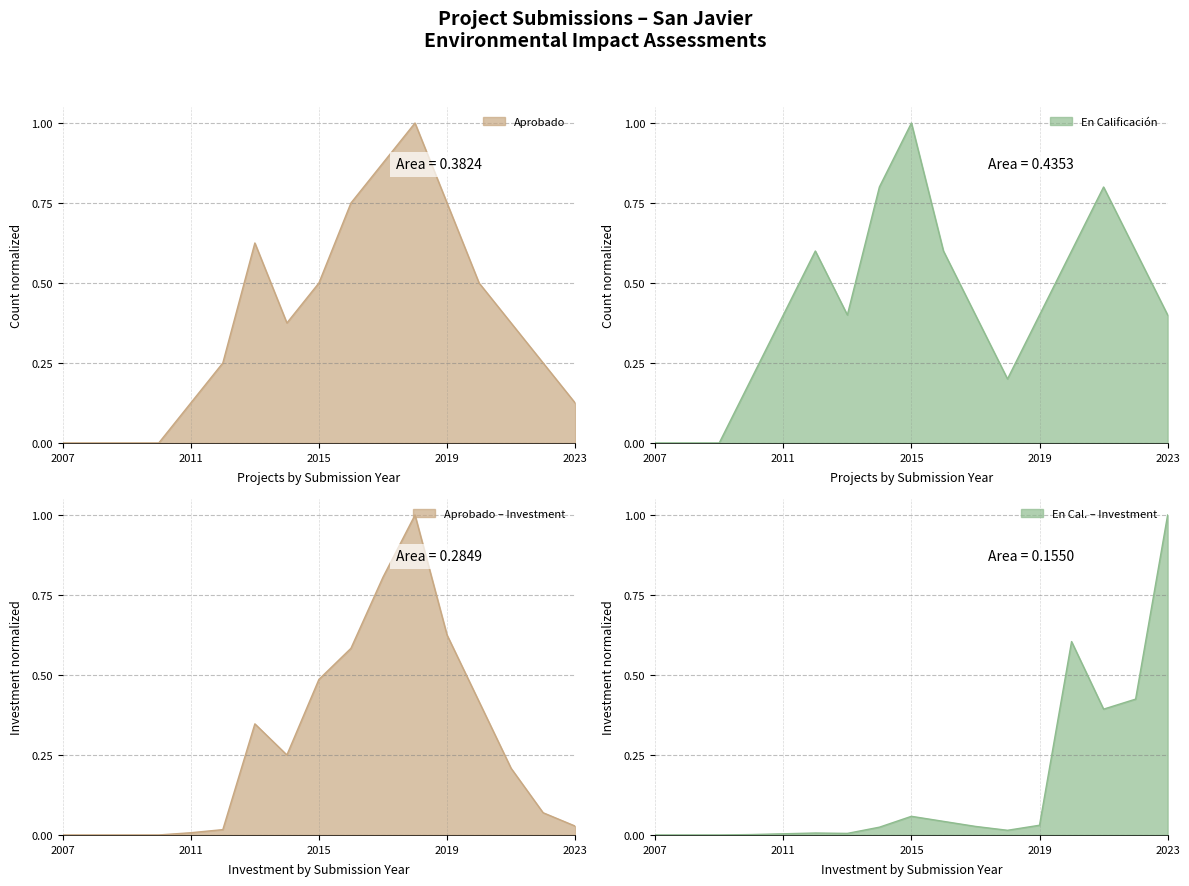

What is the value of the Aprobado point at the 15th from the left?

0.4